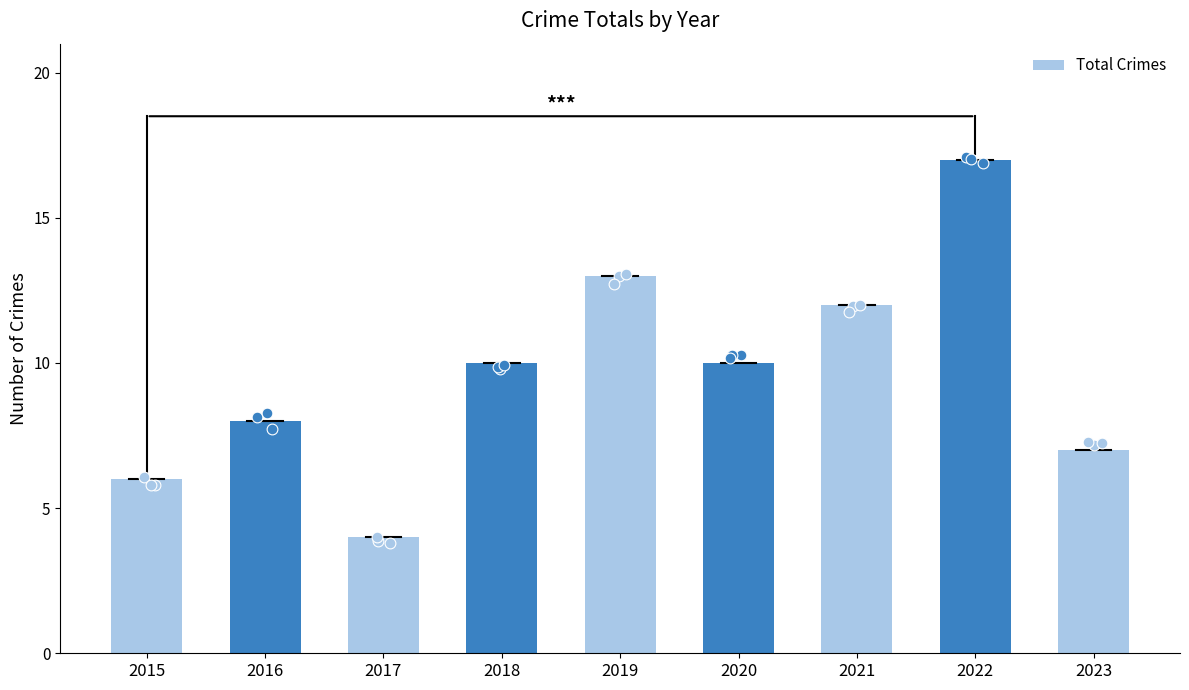

Which has a higher value, 2023 or 2022?

2022